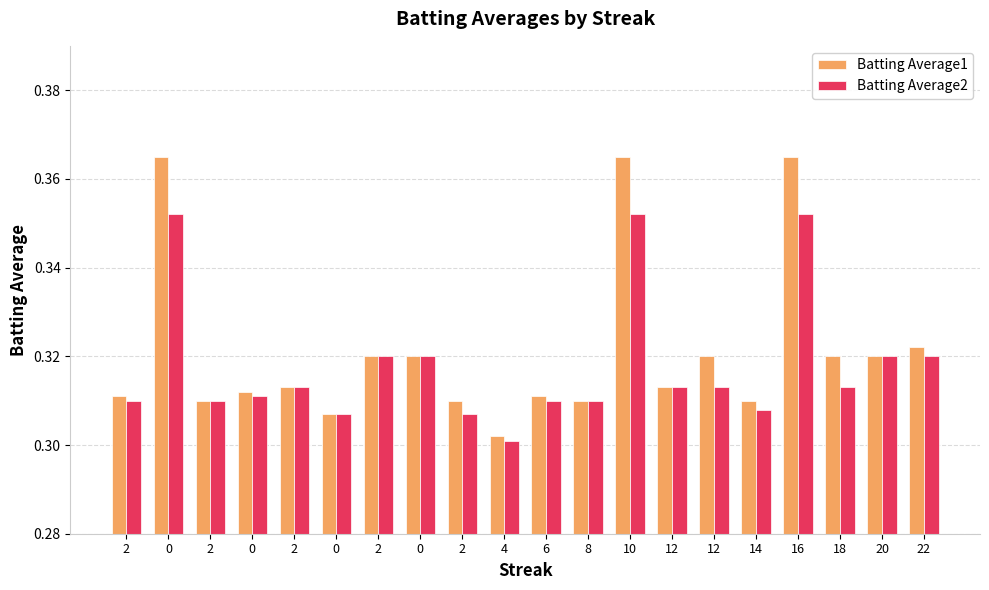

List the series in order of their overall mean, lowest first.

Batting Average2, Batting Average1